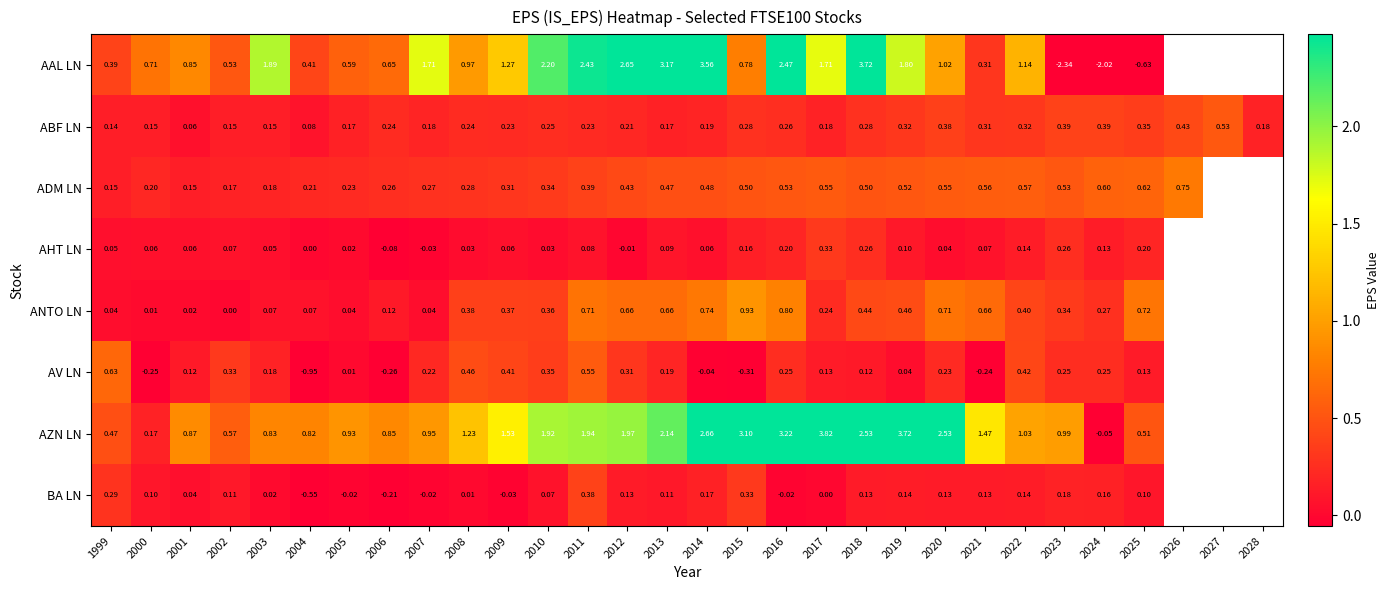

At how many categories does at least one series exceed -1?

30